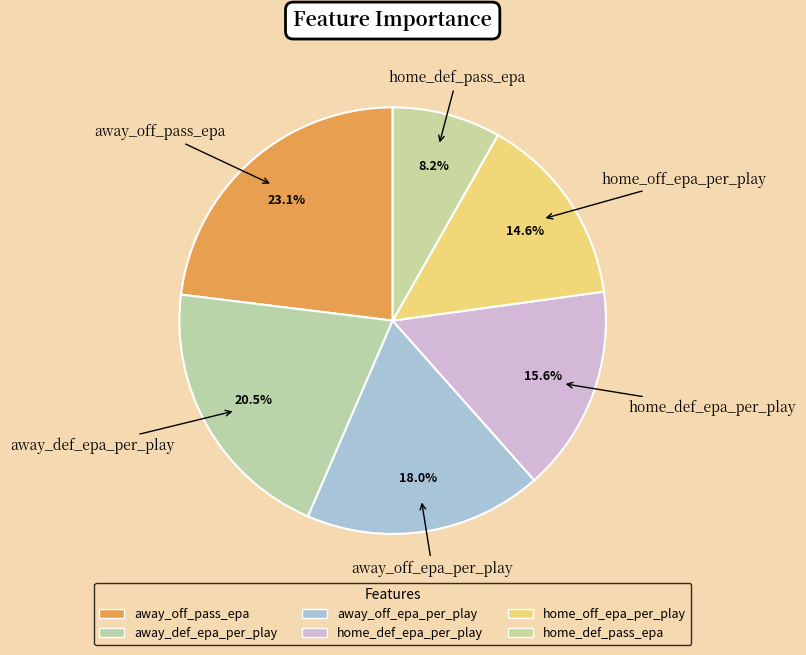

What percentage is NOT represented by home_off_epa_per_play?

85.4%